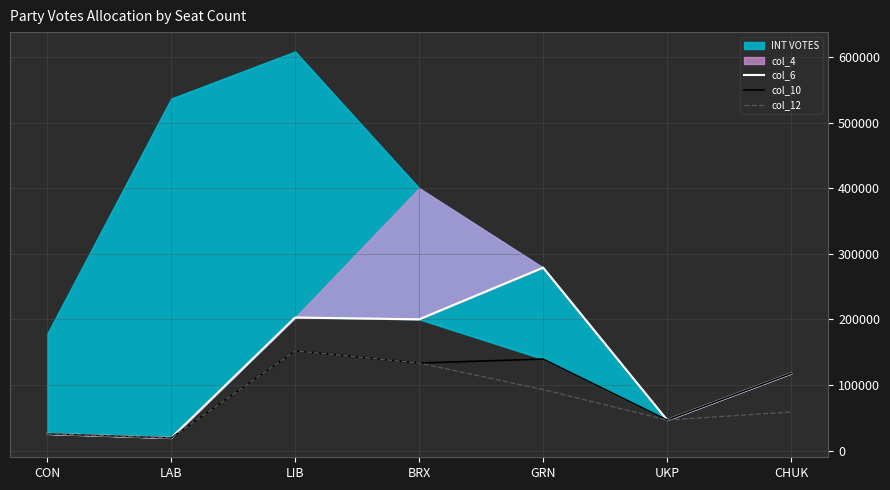

Where is the first local minimum for col_10?

LAB